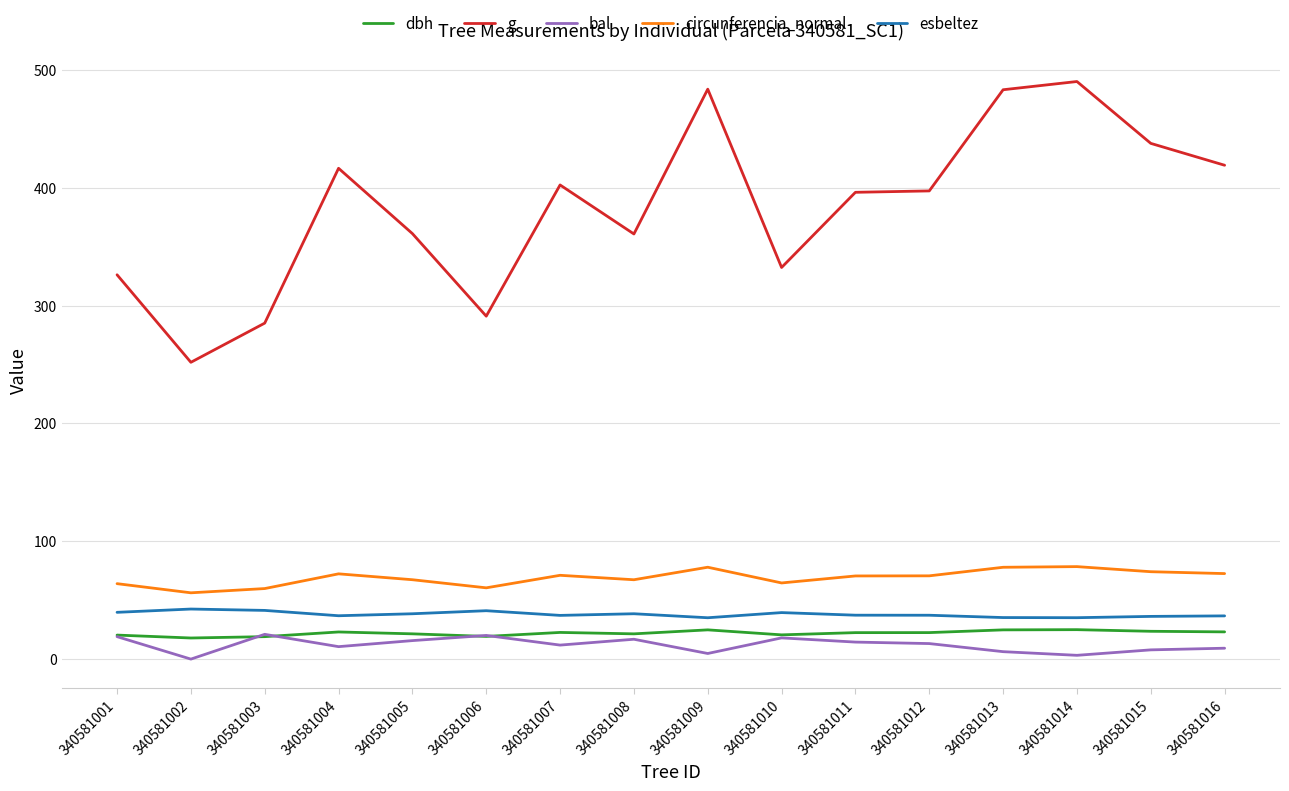

Does the chart display data point markers on the line(s)?

No